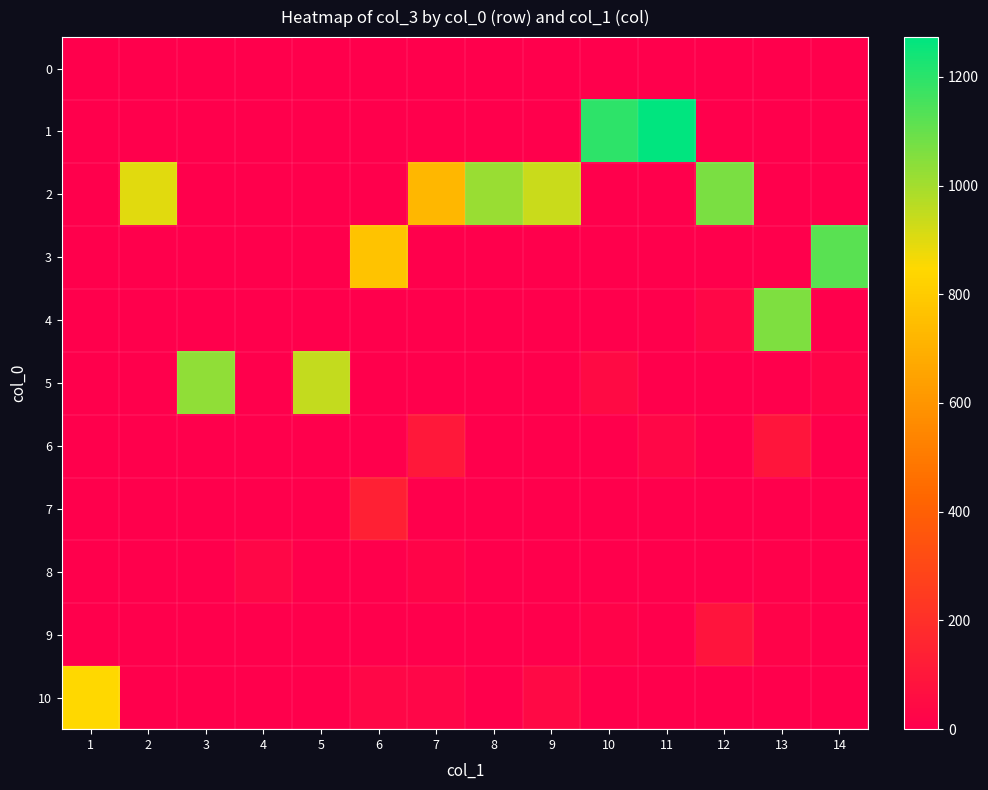

Rank the series by their maximum value, from highest to lowest.

1, 3, 2, 4, 5, 10, 7, 6, 9, 8, 0